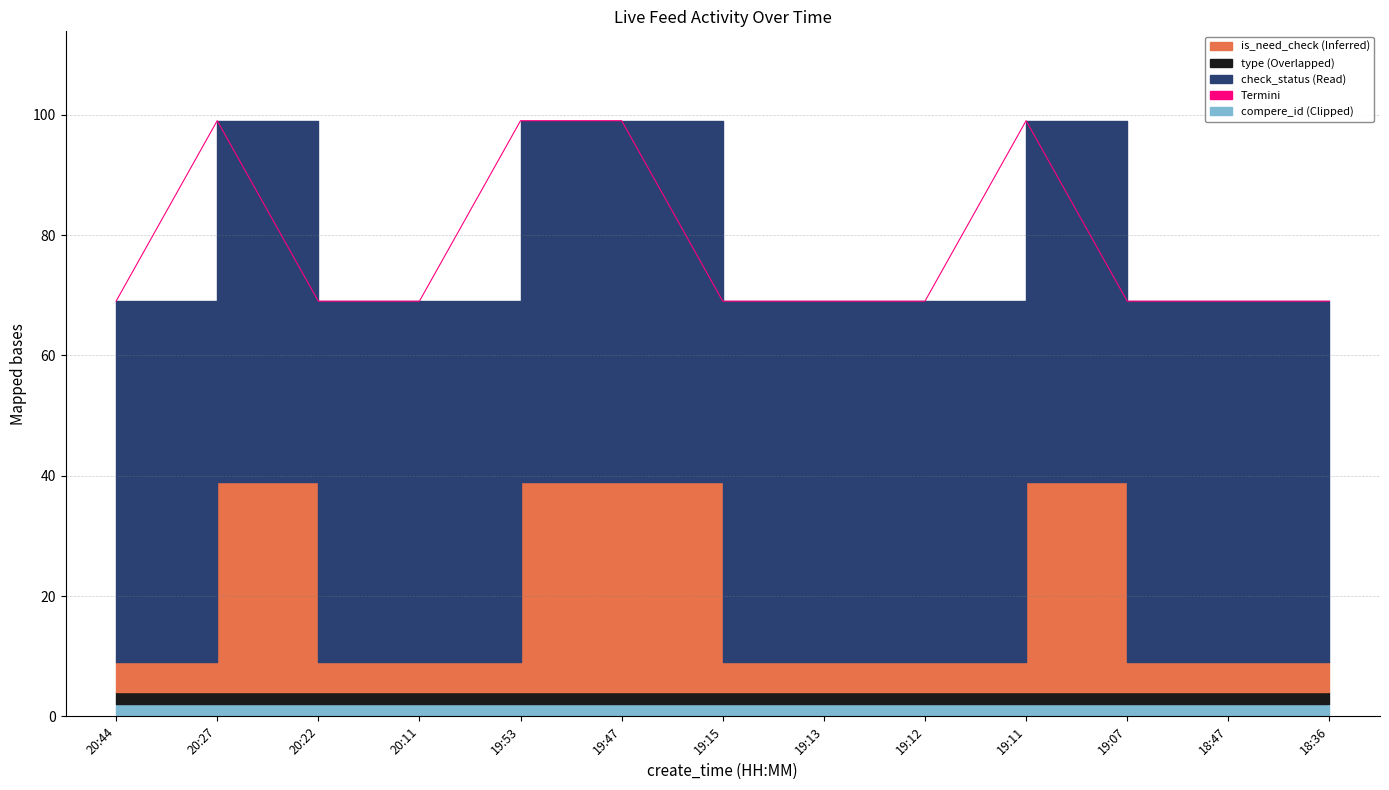

Which category has the highest value across all series?

20:27